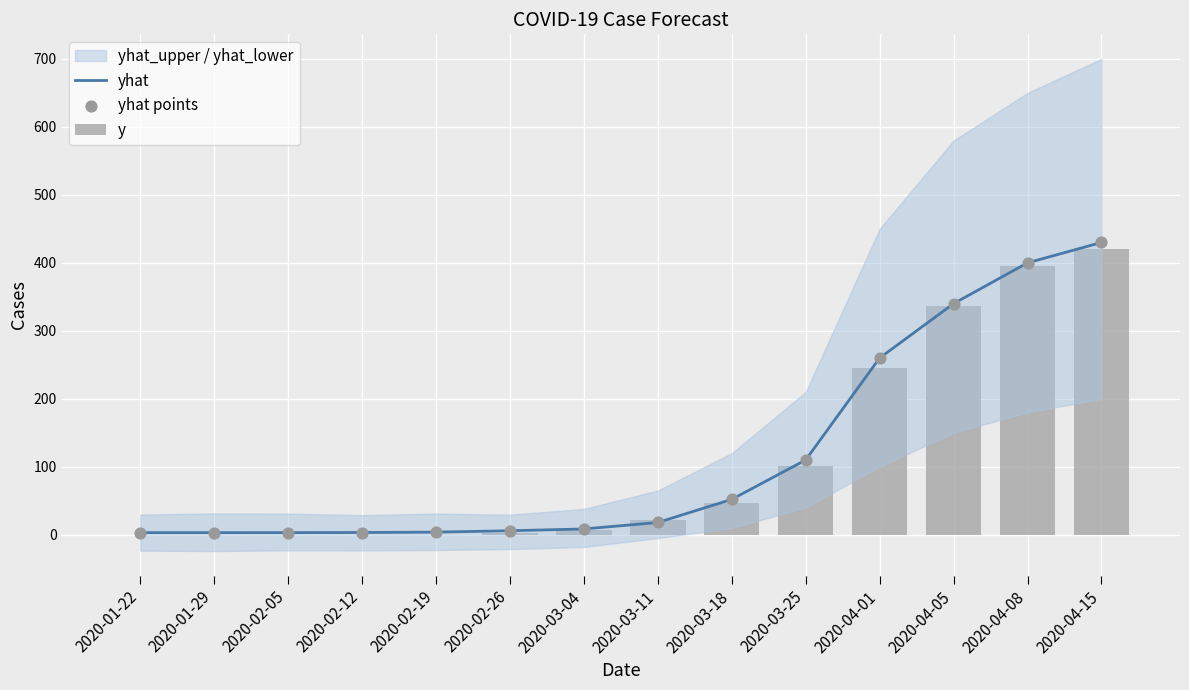

At how many categories does at least one series exceed 274?

3